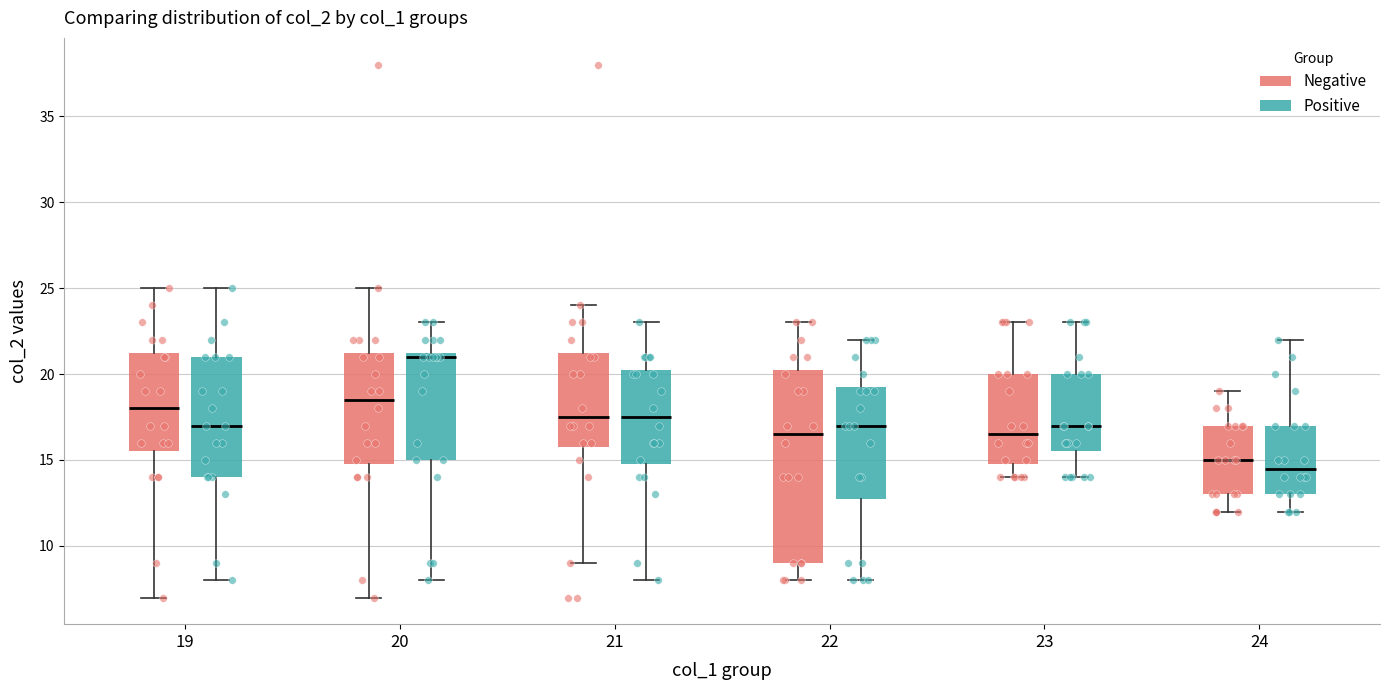

Which box is the tallest, from its lower edge to its upper edge?

22 (Negative)